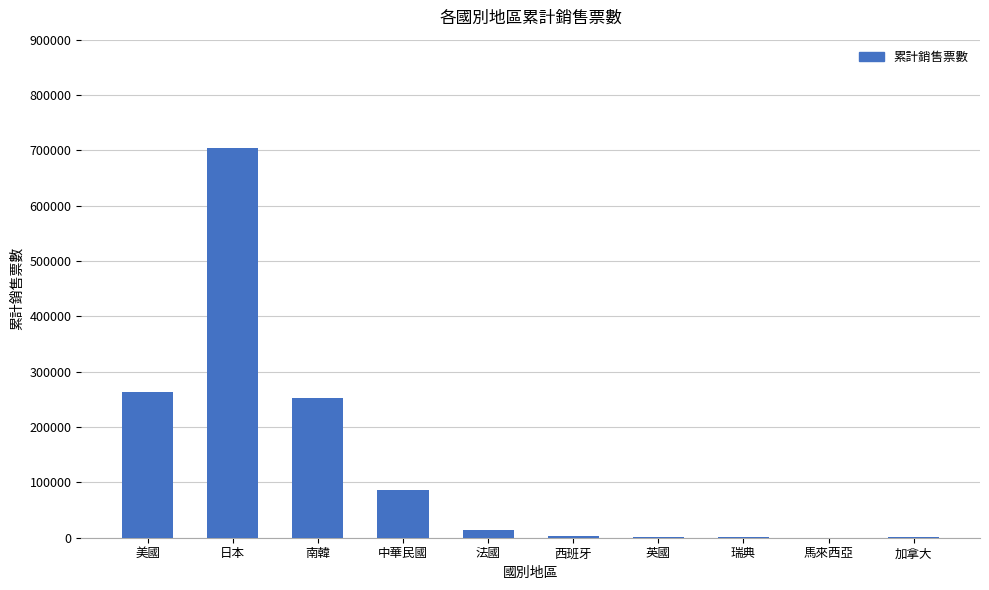

How many categories are shown in the chart?

10